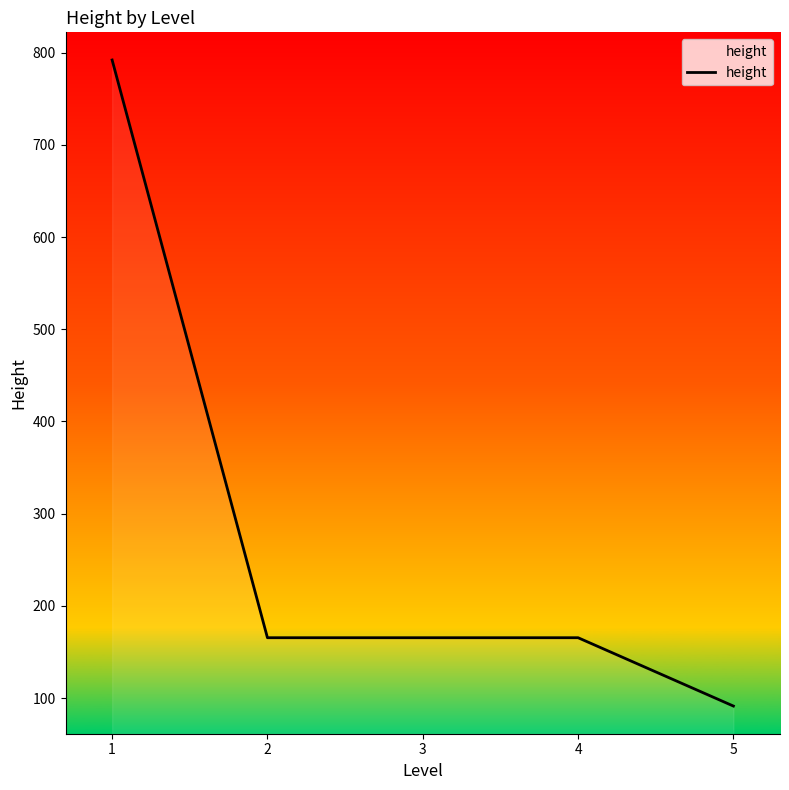

Reading right to left, list all the values displayed in this chart.

5=91.4	4=165.5	3=165.5	2=165.5	1=792.0